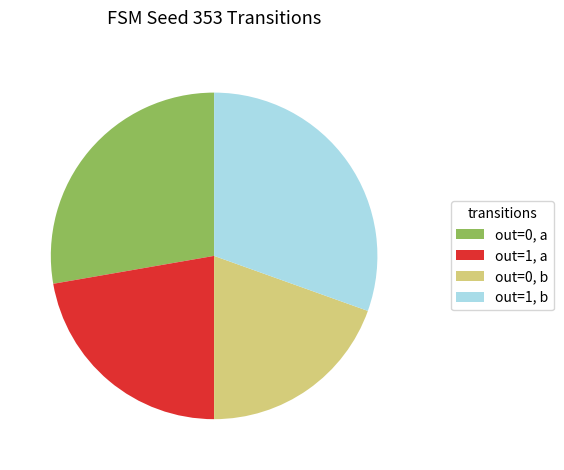

The out=0, b slice represents 32% of the pie. True or false?

False